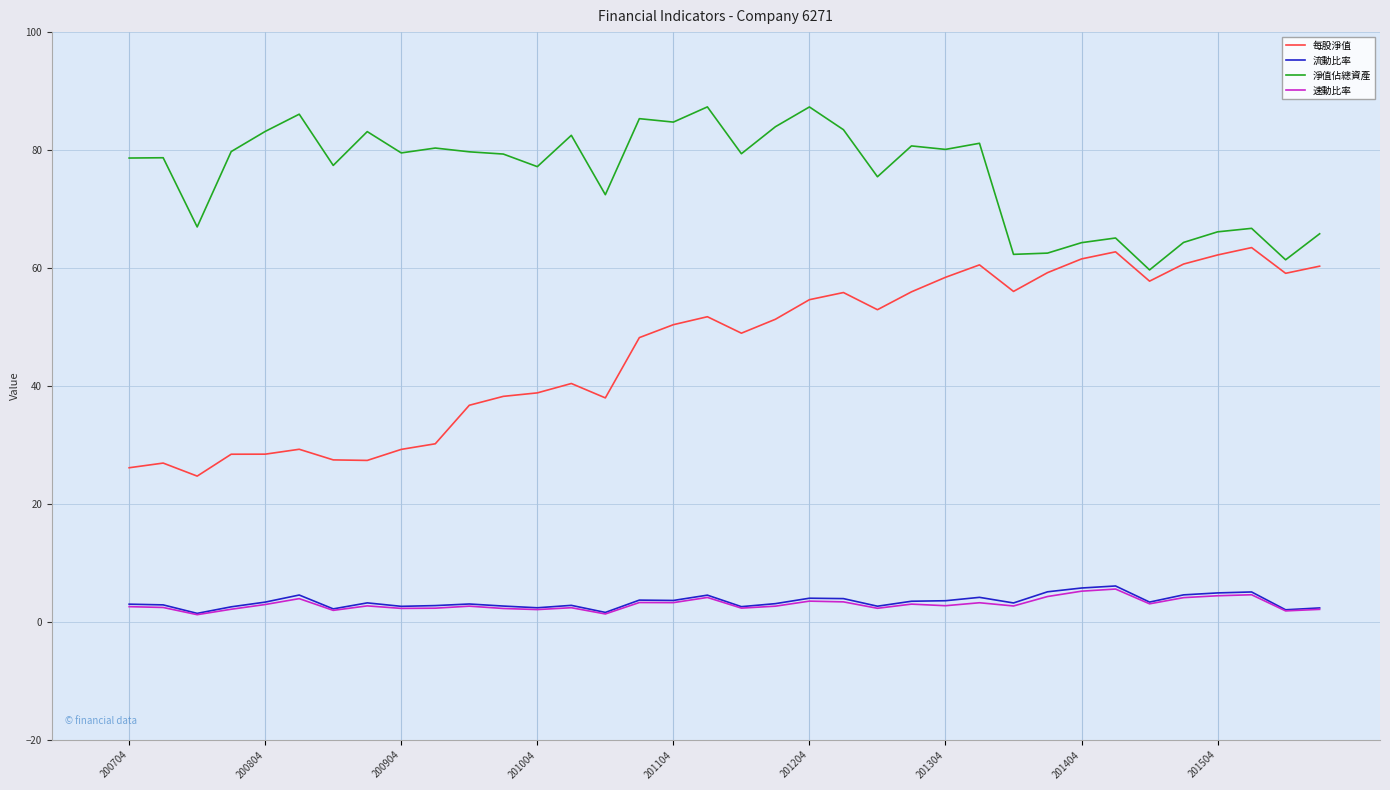

What is the average value of the 流動比率 series?

3.4